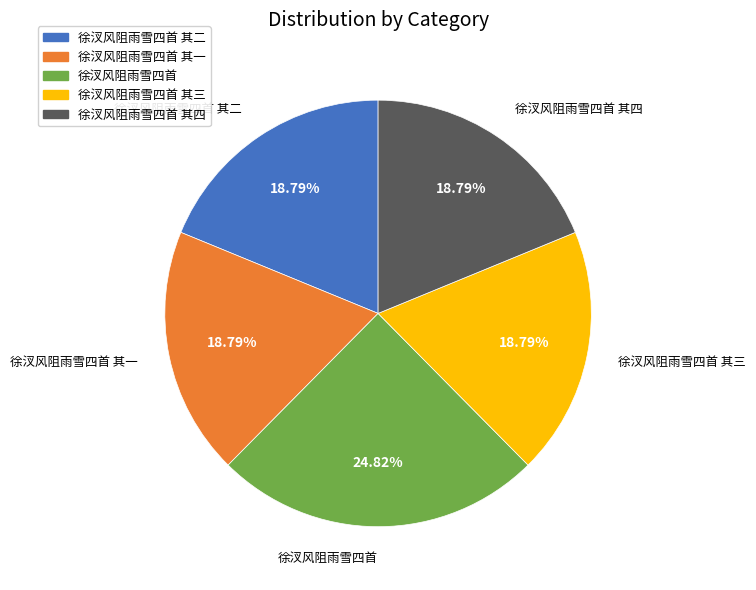

Does any single category account for the majority?

No